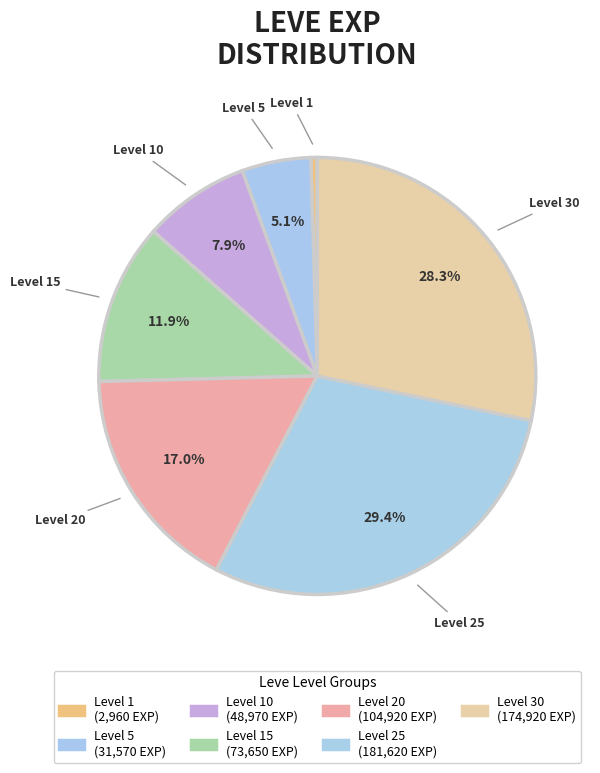

How many segments does this pie chart have?

7